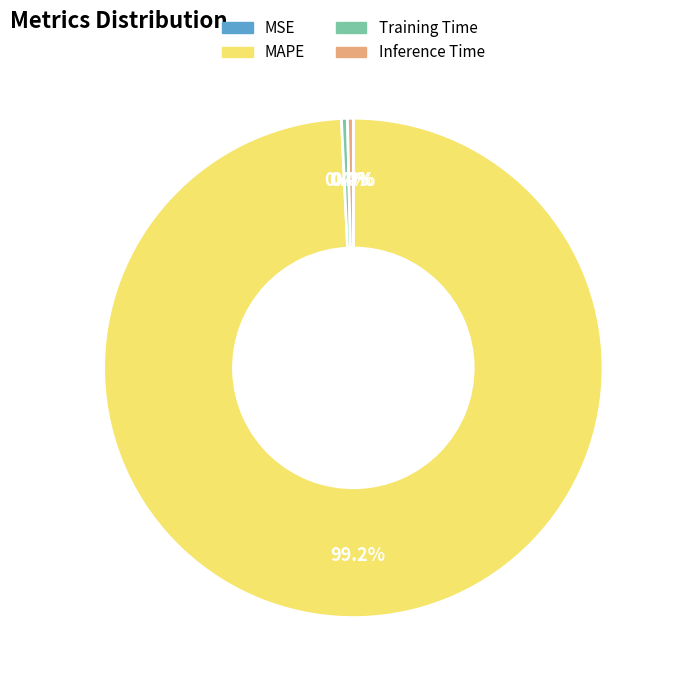

Which category has the biggest portion of the pie?

MAPE